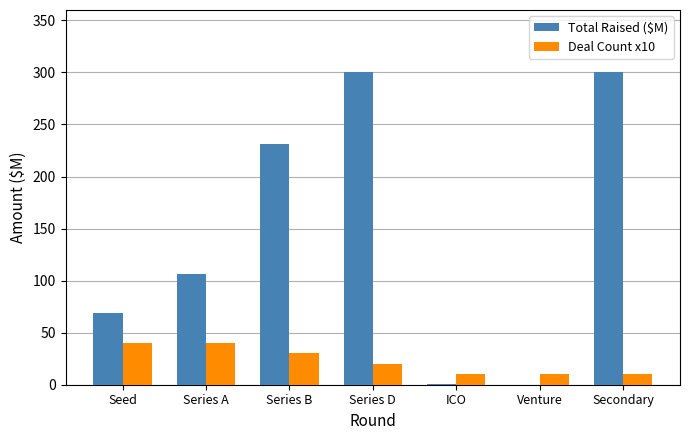

How many groups of bars are there?

7